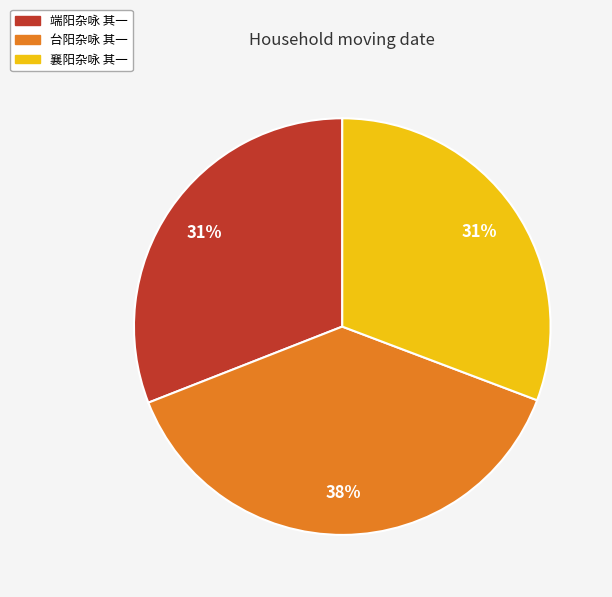

Which category has the biggest portion of the pie?

台阳杂咏 其一